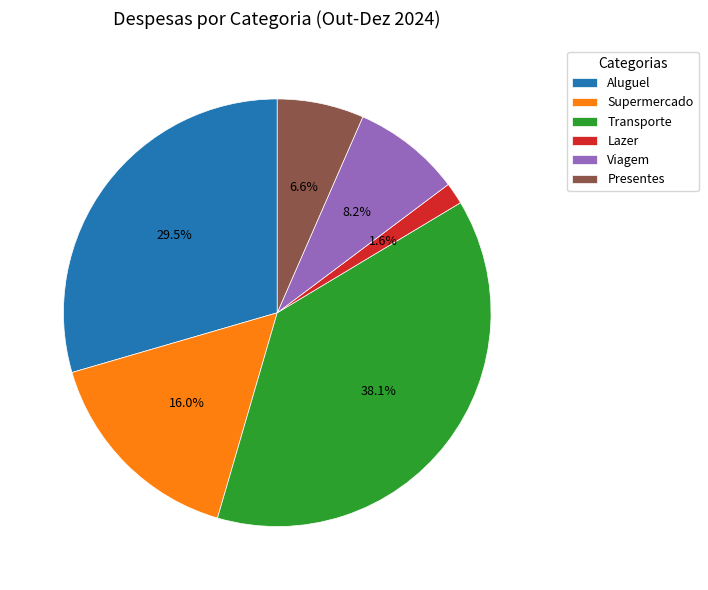

To the nearest percent, what is the combined percentage of Transporte and Supermercado?

54%